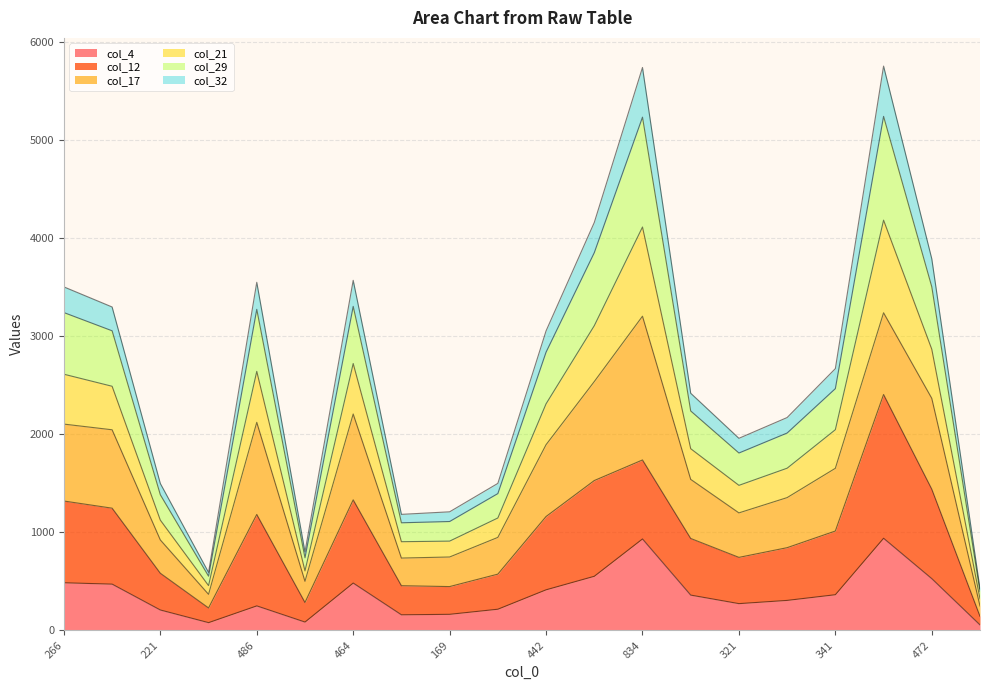

How many categories are shown in the chart?

20